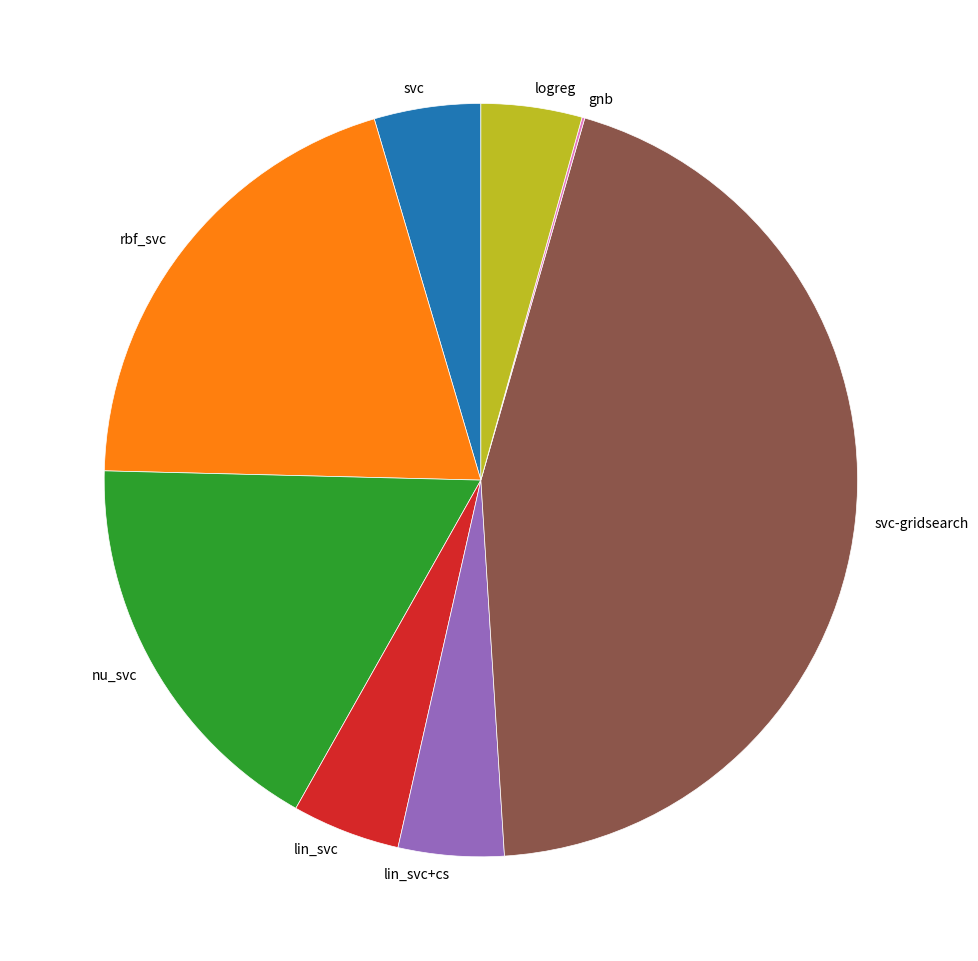

Is lin_svc+cs the majority of the pie?

No